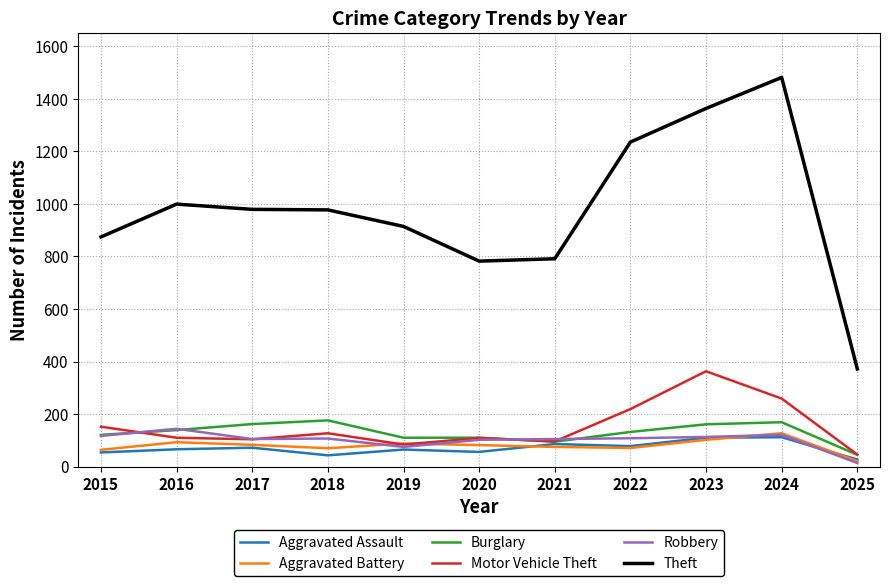

The value of Robbery at 2024 is 121. True or false?

True